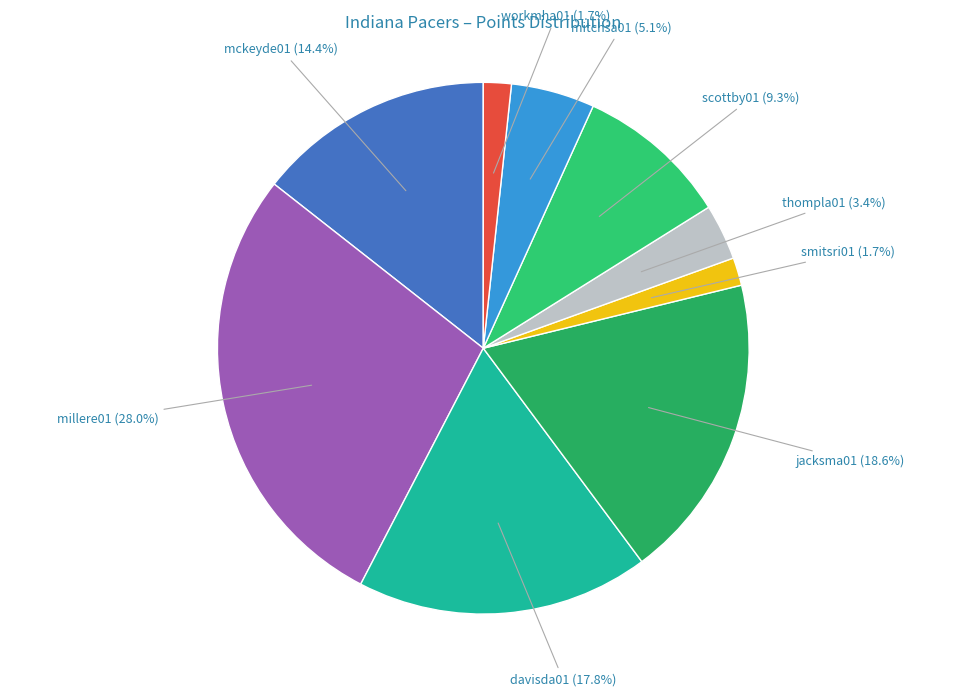

How many segments does this pie chart have?

9